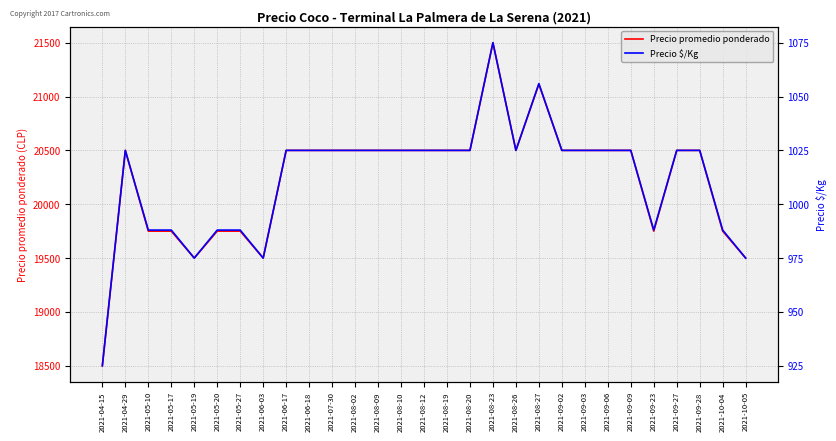

The value of Precio $/Kg at 2021-09-02 is 1025. True or false?

True